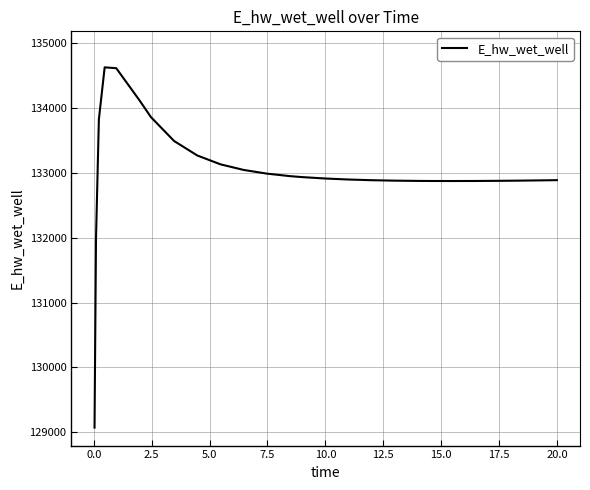

What is the smallest value displayed?

129070.4